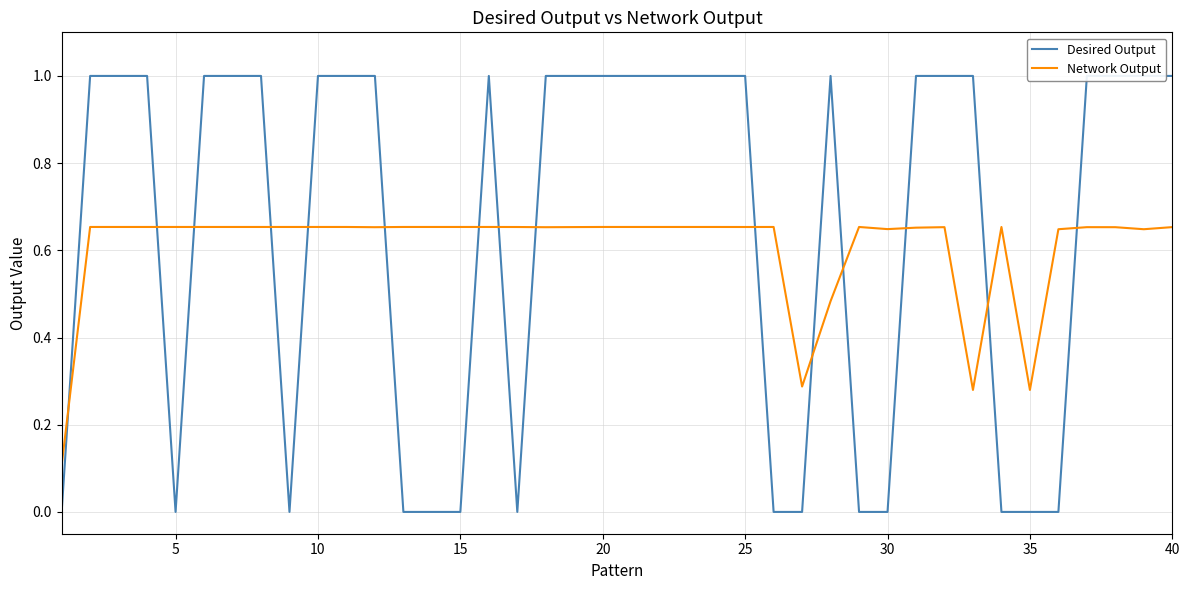

Is it true that Network Output equals 0.4 at 25?

False